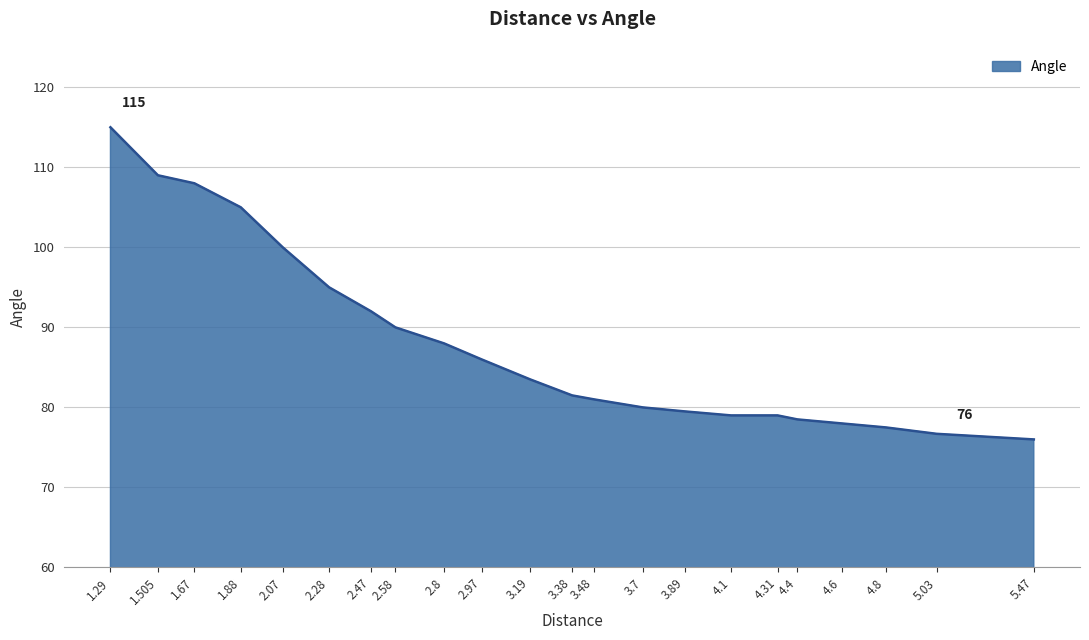

What position from the right is 3.38?

11